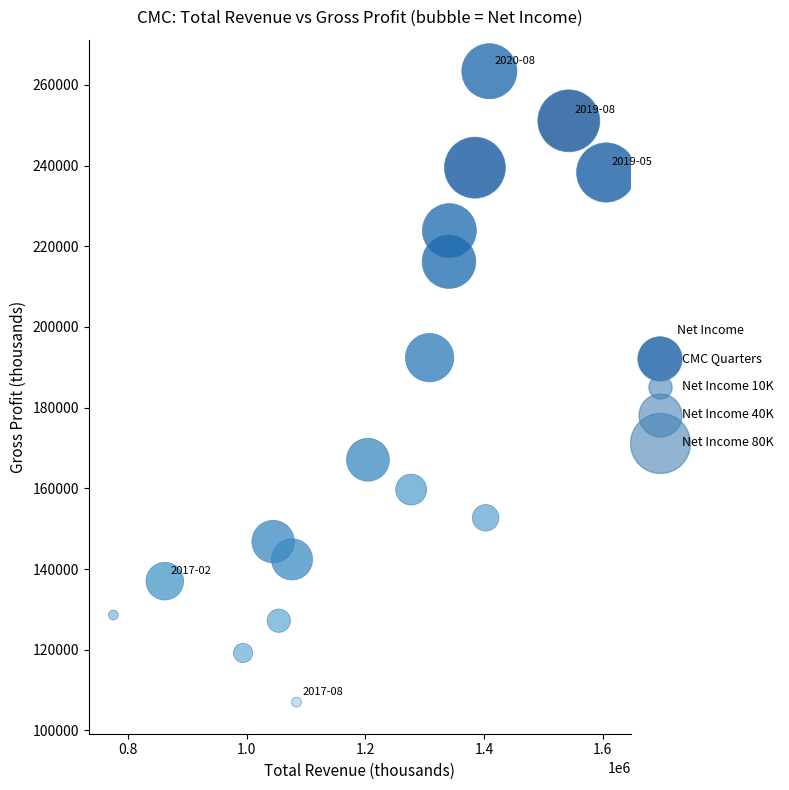

What is the range of Y values (max minus min)?

156400